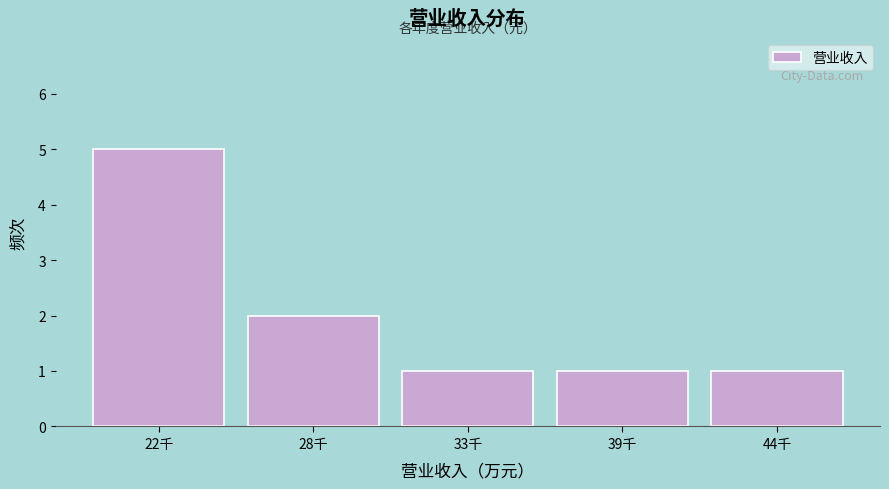

Reading left to right, list all the values displayed in this chart.

5	2	1	1	1